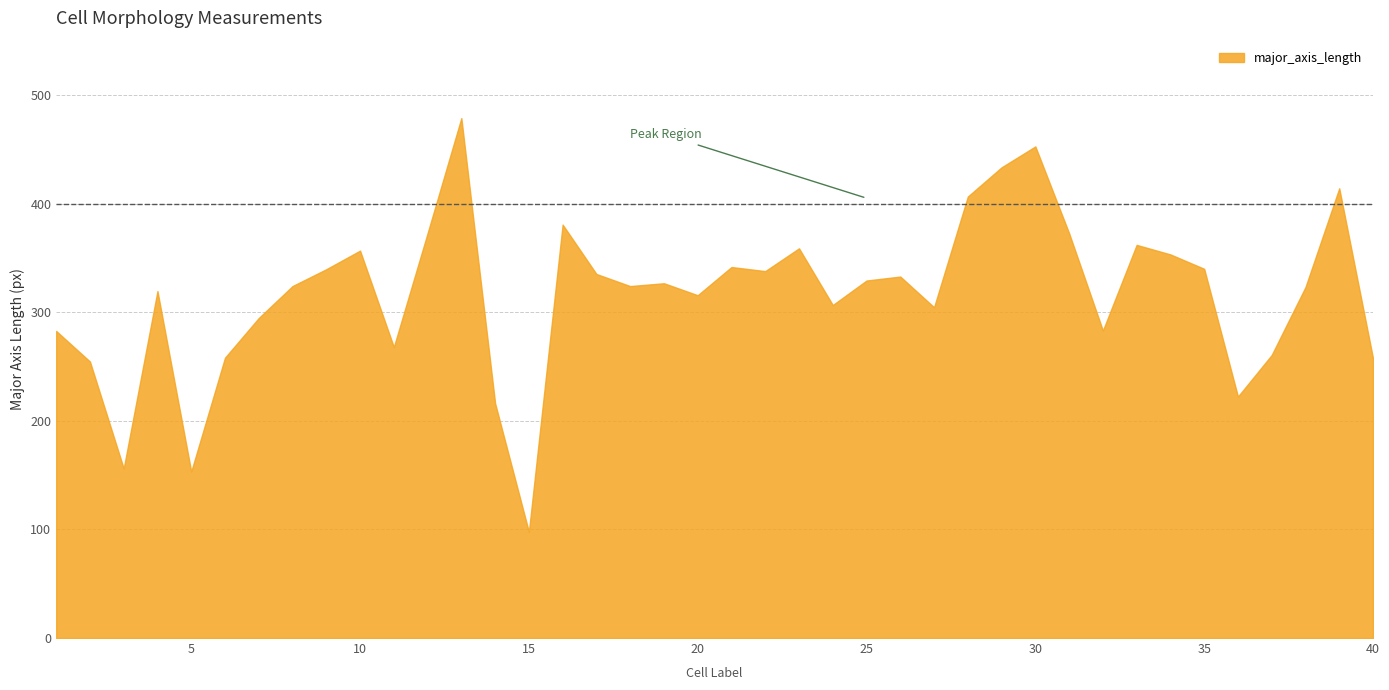

Which category has the highest value across all series?

13